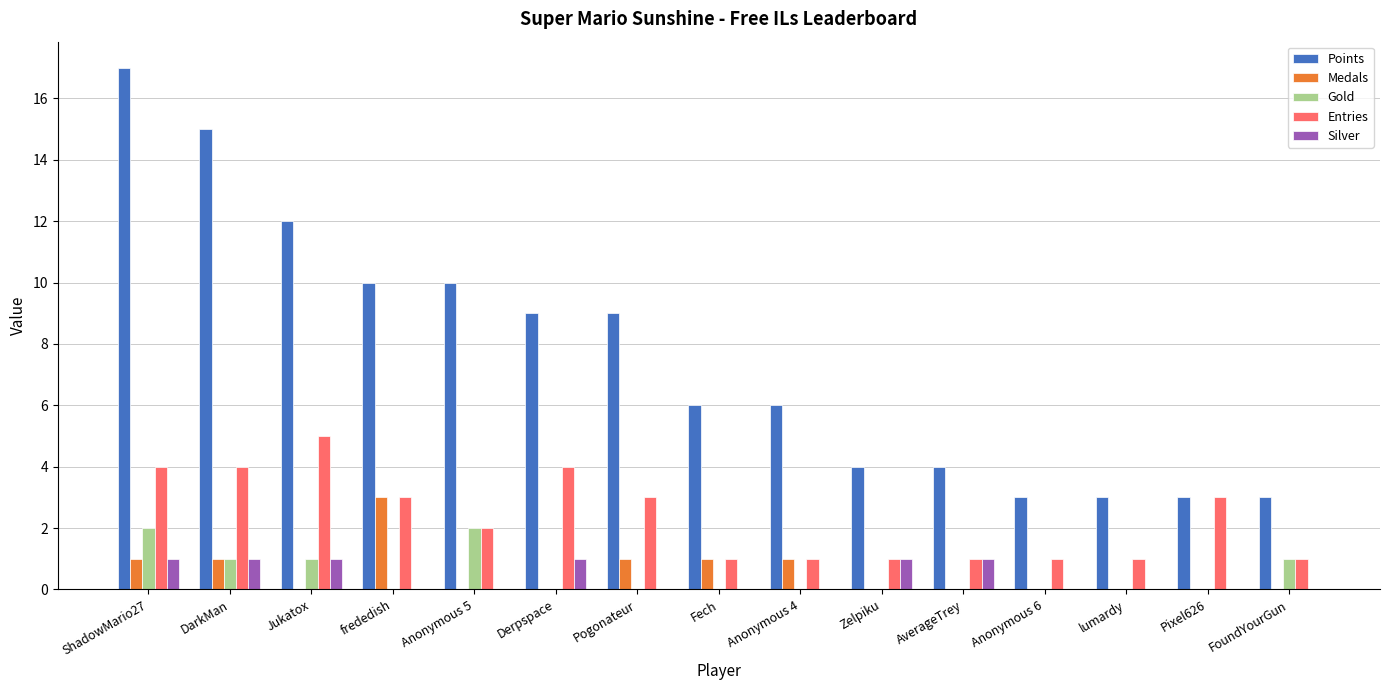

At which category is the sum across all series the highest?

ShadowMario27